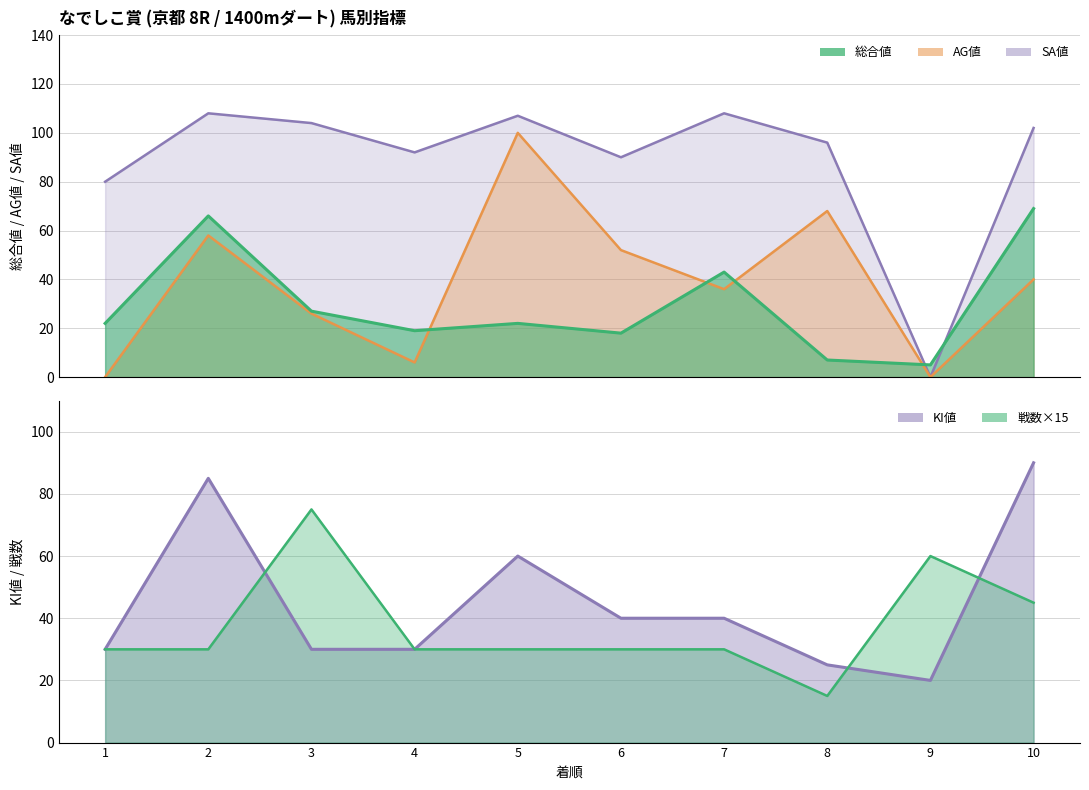

The value of 戦数 at 4 is 48. True or false?

False